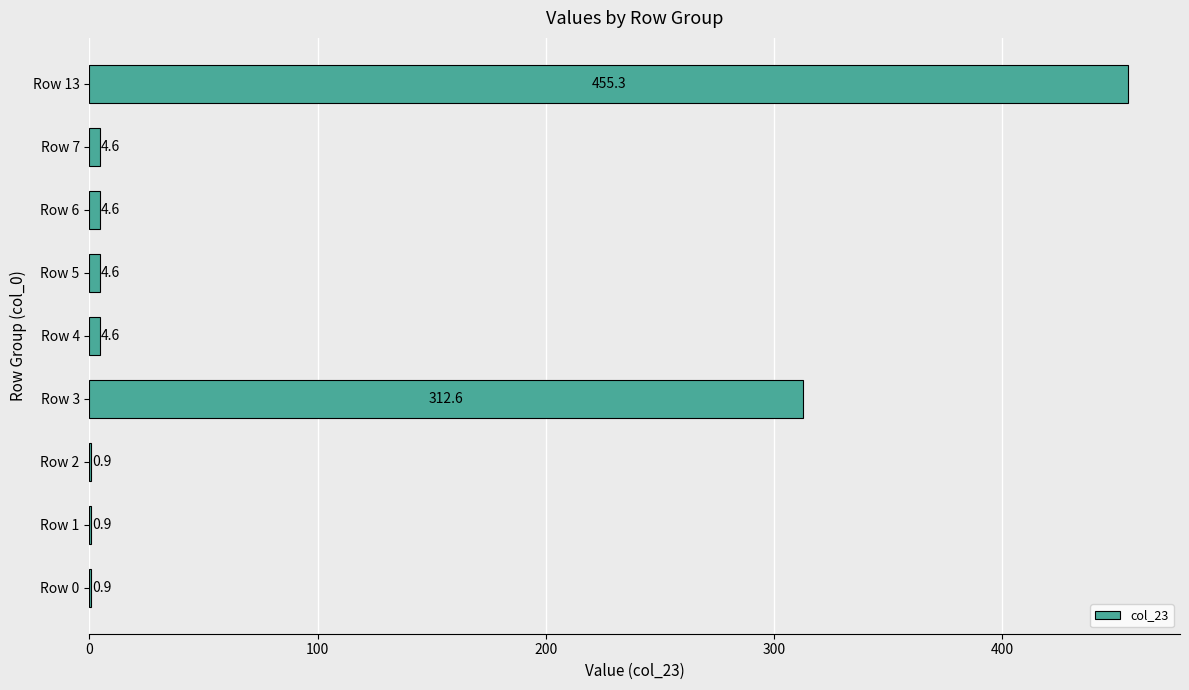

The value at Row 3 is 312.6. True or false?

True